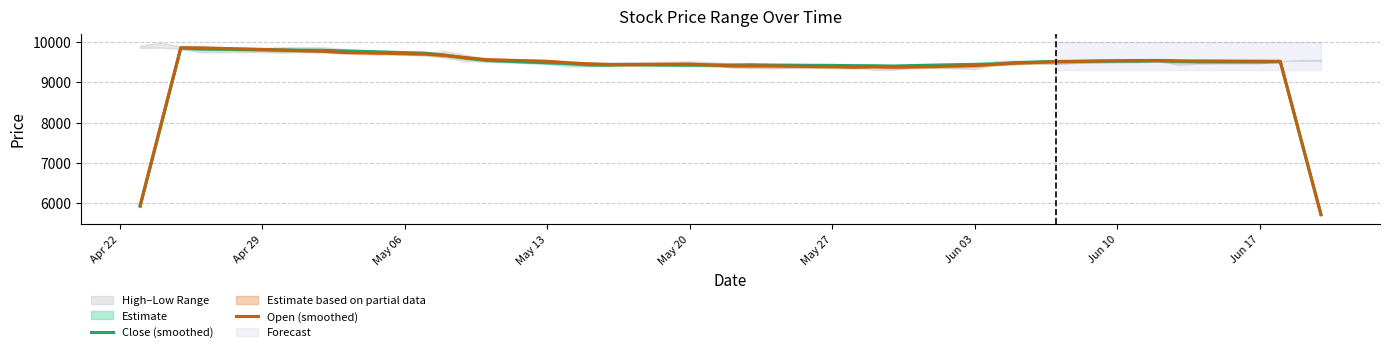

What is the minimum value for Close (smoothed)?

5720.2